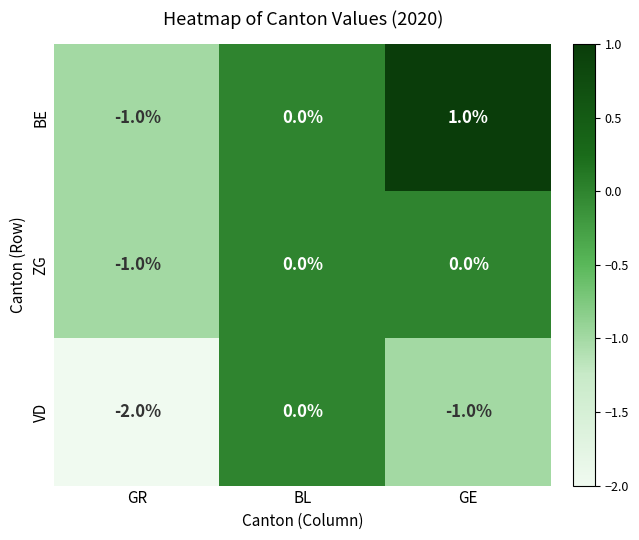

How many data points does each series have?

3